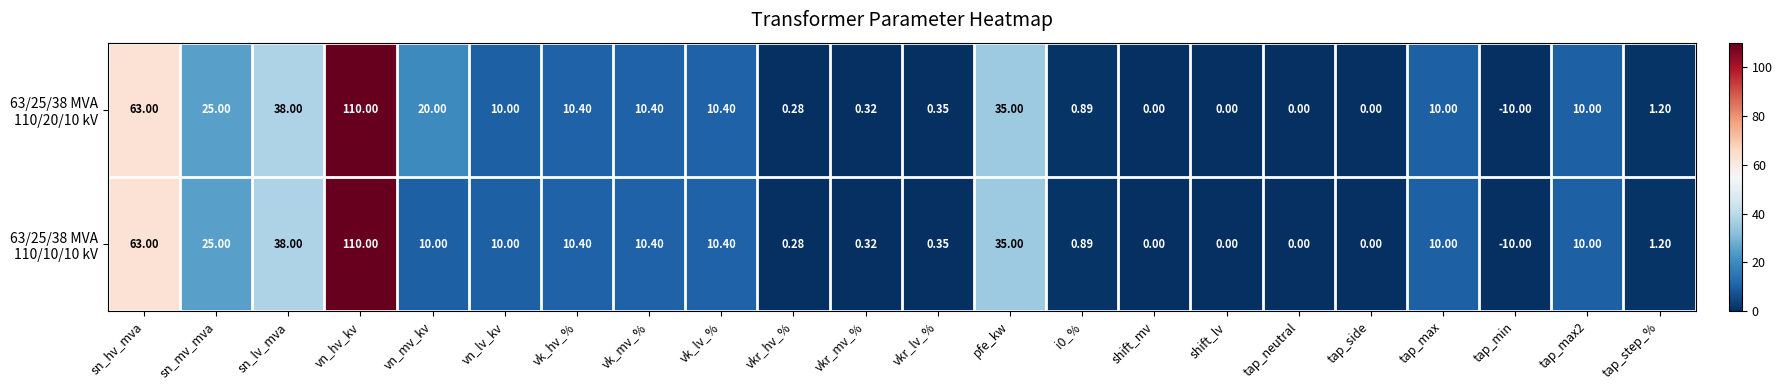

At which category is the sum across all series the highest?

vn_hv_kv